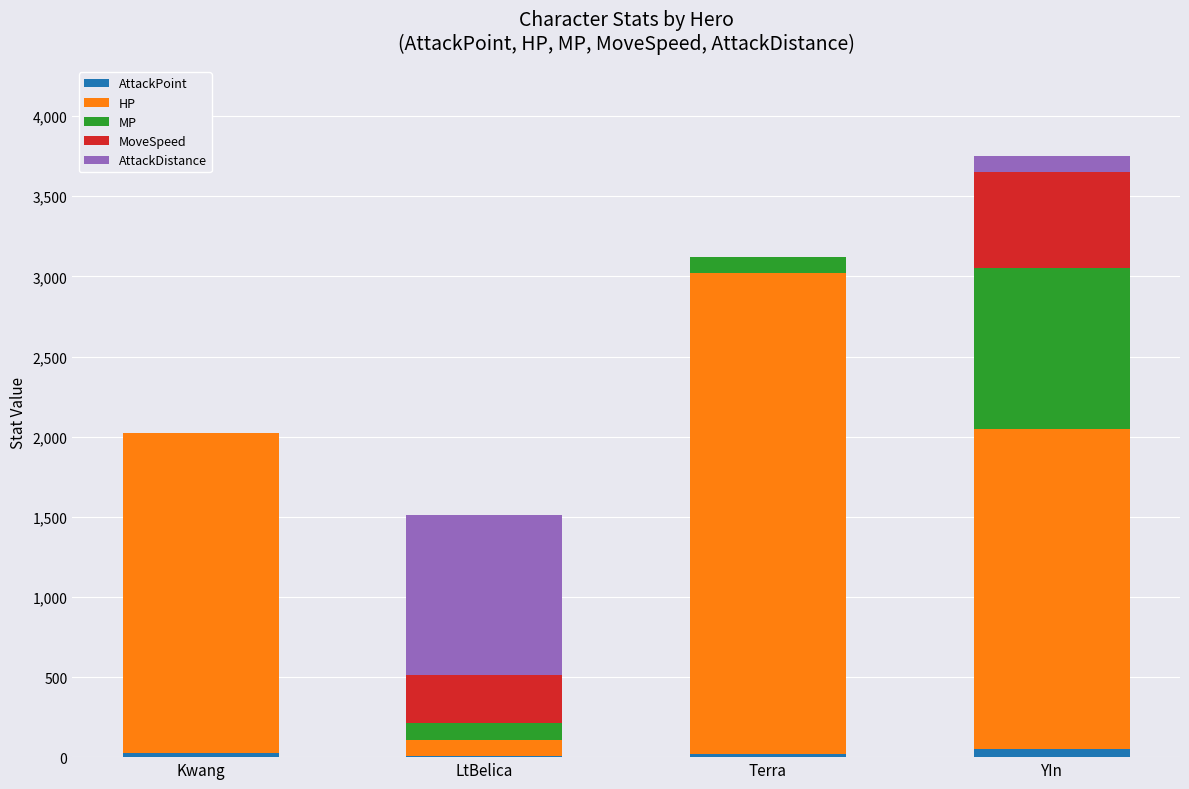

At which category is the sum across all series the highest?

YIn